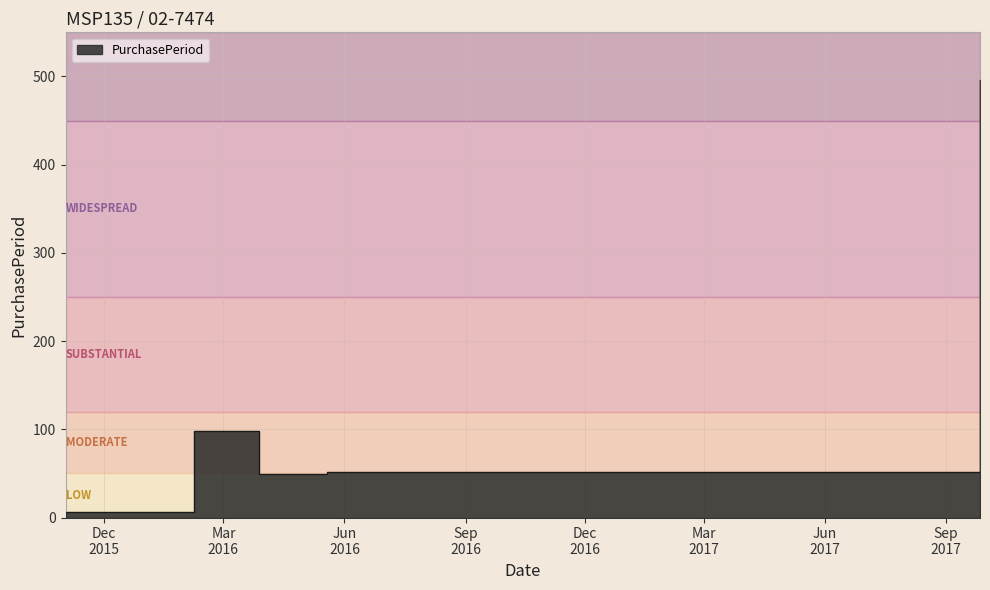

What is the ratio of the value at 2016-02-08 to the value at 2017-09-27?

0.2